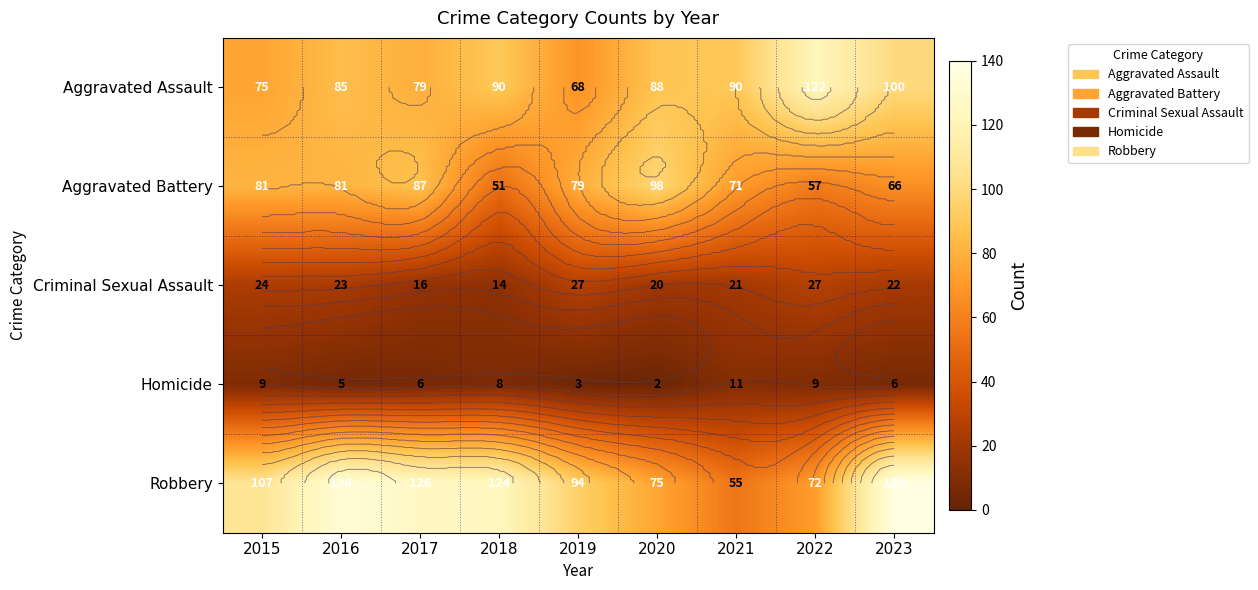

The value of Homicide at 2019 is 2. True or false?

False